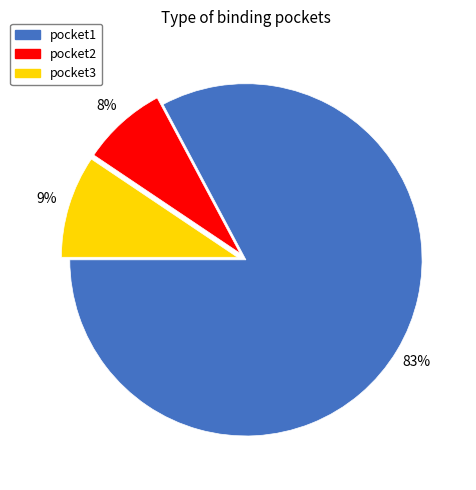

To the nearest percent, what is the difference between the pocket2 and pocket1 slice percentages?

75%